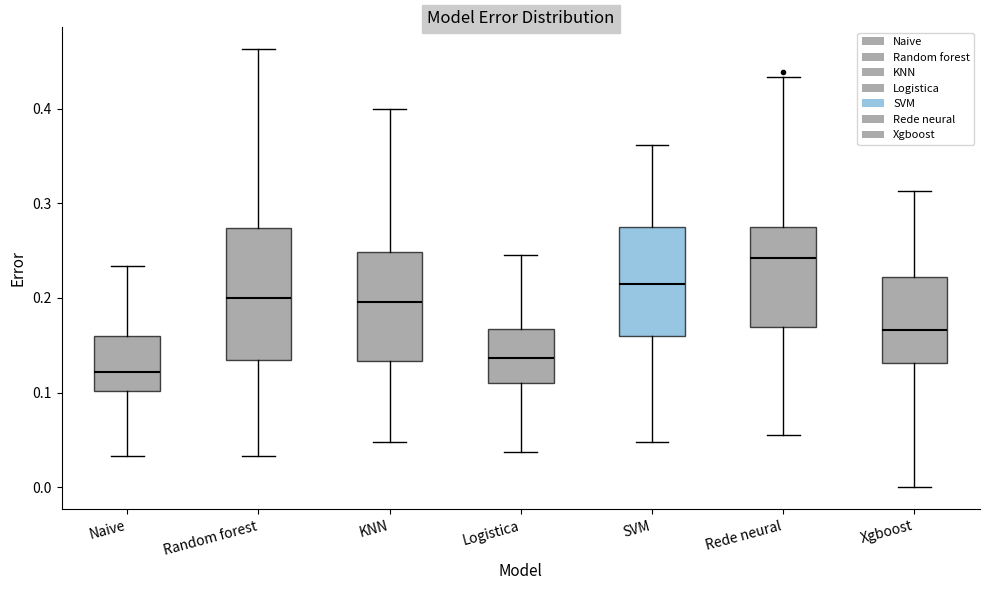

Which box has the highest median line?

Rede neural